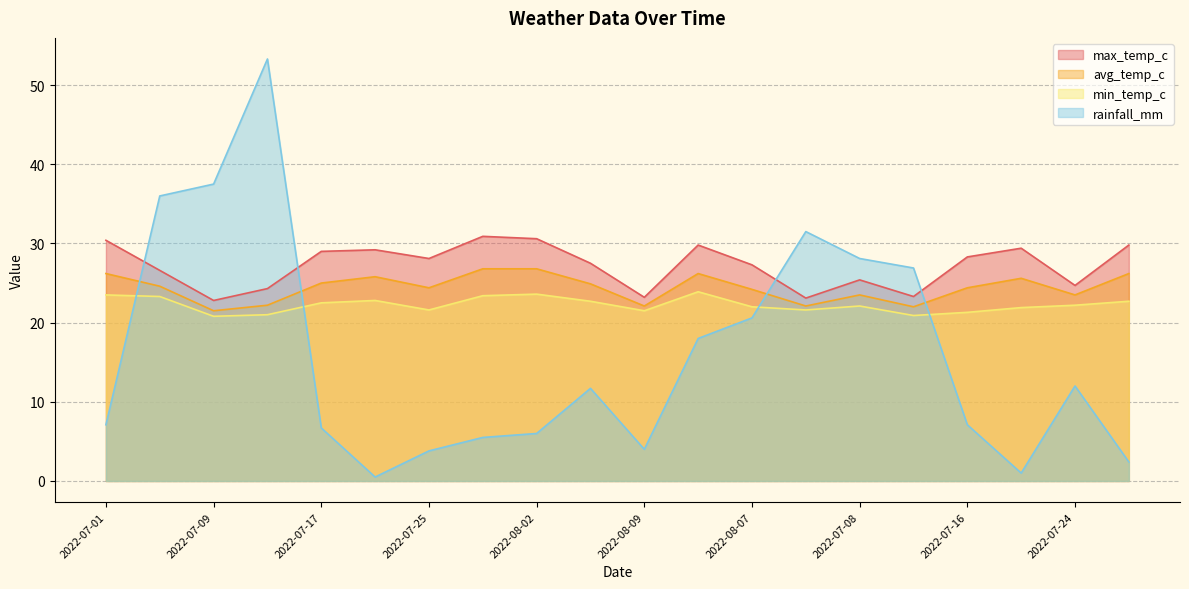

True or false: avg_temp_c and min_temp_c intersect in this chart.

False